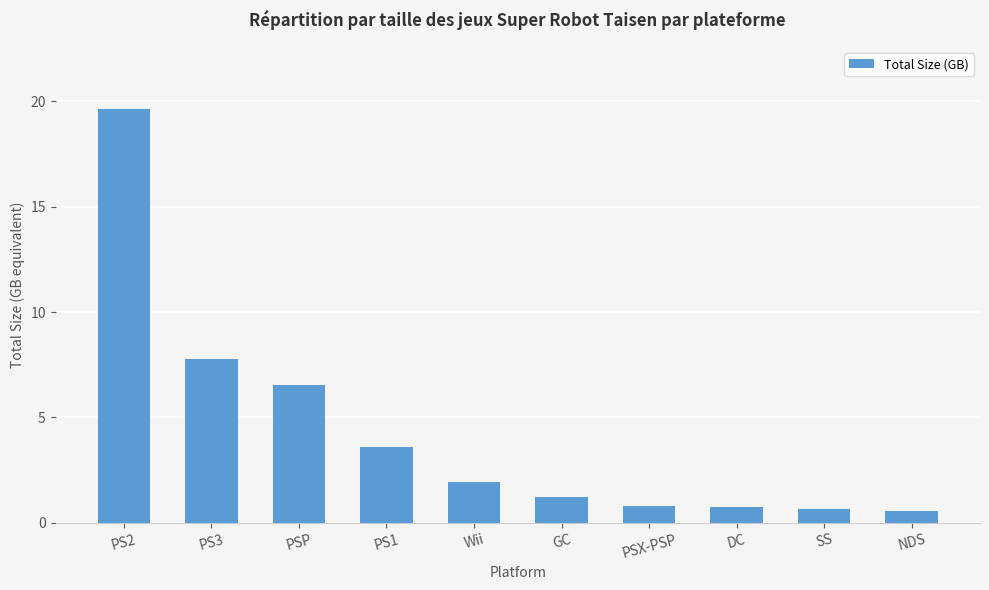

Reading left to right, list all the values displayed in this chart.

19.6	7.8	6.5	3.6	1.9	1.2	0.8	0.8	0.6	0.6